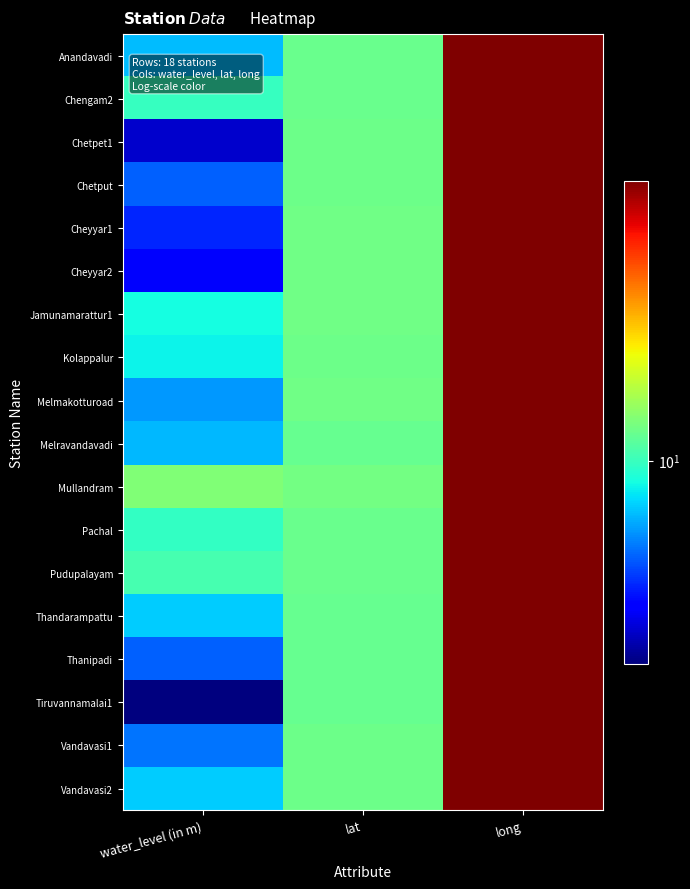

Reading left to right, extract all data points from this chart.

Anandavadi: water_level (in m)=6.7	lat=12.3	long=78.7
Chengam2: water_level (in m)=9.8	lat=12.3	long=78.8
Chetpet1: water_level (in m)=2.9	lat=12.5	long=79.4
Chetput: water_level (in m)=4.9	lat=12.5	long=79.3
Cheyyar1: water_level (in m)=4.0	lat=12.7	long=79.5
Cheyyar2: water_level (in m)=3.3	lat=12.7	long=79.5
Jamunamarattur1: water_level (in m)=8.6	lat=12.6	long=78.9
Kolappalur: water_level (in m)=8.2	lat=12.6	long=79.3
Melmakotturoad: water_level (in m)=5.9	lat=12.6	long=79.6
Melravandavadi: water_level (in m)=6.7	lat=12.2	long=78.7
Mullandram: water_level (in m)=13.6	lat=12.8	long=79.3
Pachal: water_level (in m)=9.7	lat=12.3	long=78.9
Pudupalayam: water_level (in m)=10.6	lat=12.4	long=78.9
Thandarampattu: water_level (in m)=7.1	lat=12.2	long=78.9
Thanipadi: water_level (in m)=4.9	lat=12.1	long=78.8
Tiruvannamalai1: water_level (in m)=2.2	lat=12.2	long=79.1
Vandavasi1: water_level (in m)=5.3	lat=12.5	long=79.6
Vandavasi2: water_level (in m)=7.1	lat=12.5	long=79.6